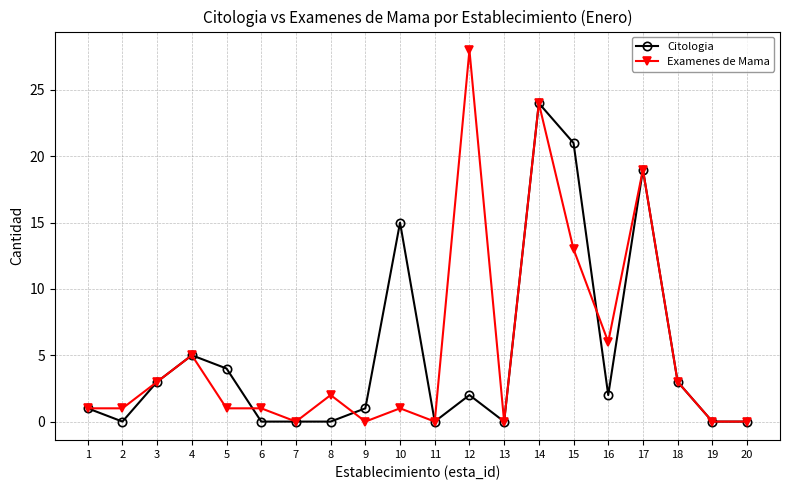

What is the highest value of the Citologia series?

24